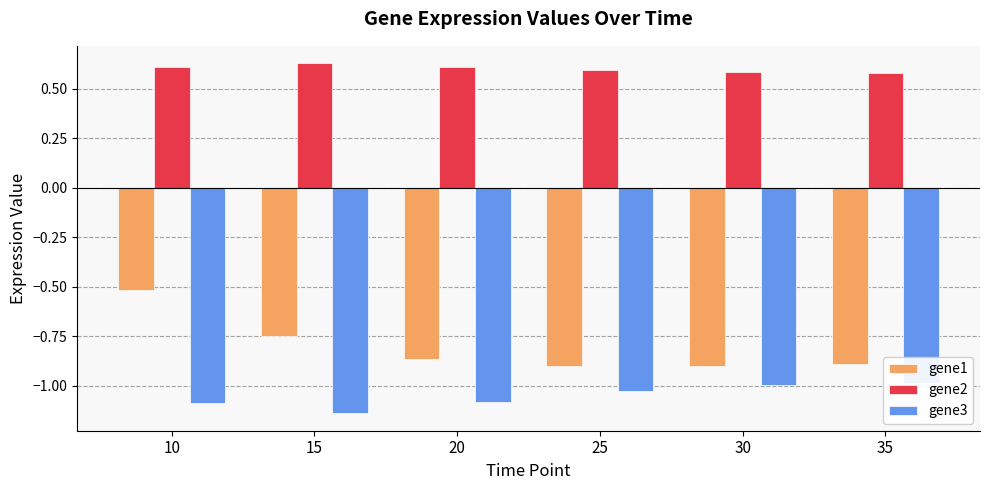

What is the spread (max minus min) of values at 35?

1.6